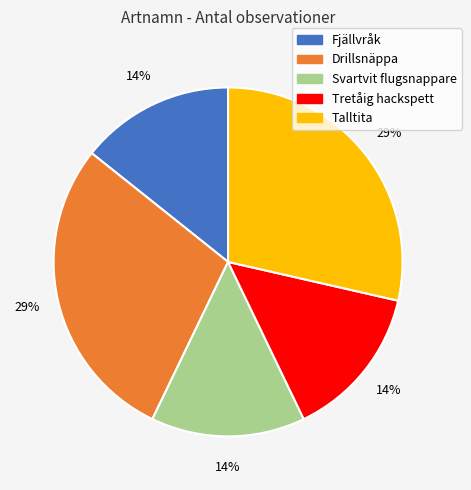

Does any single category account for the majority?

No